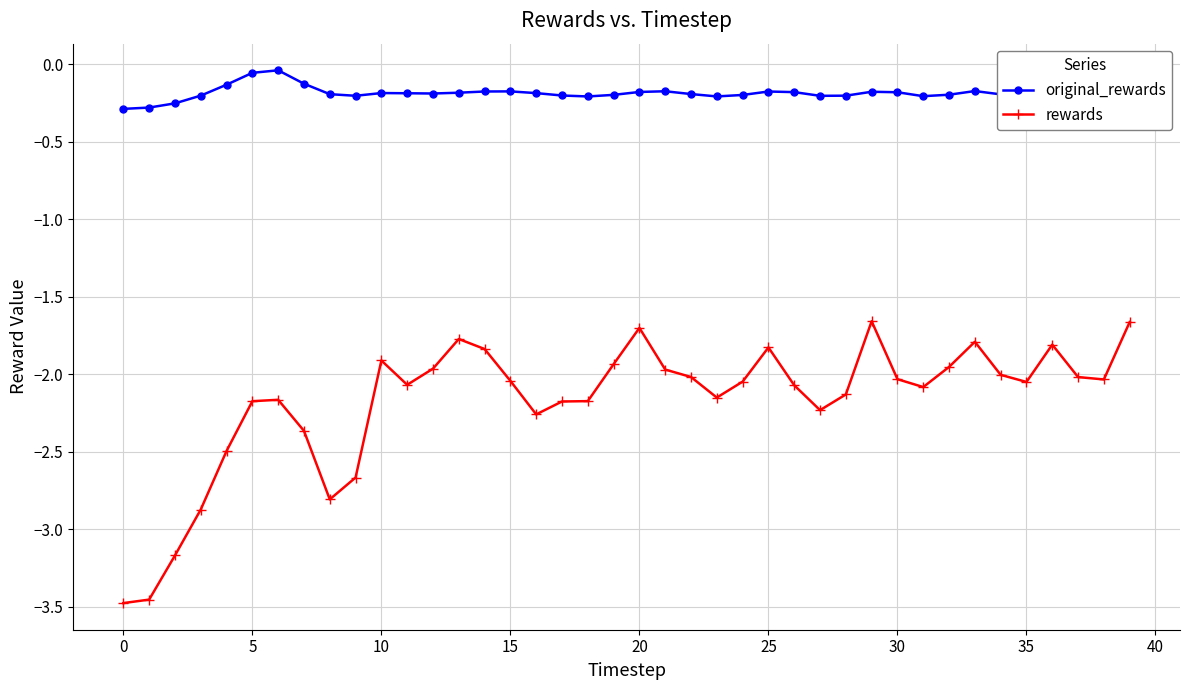

At how many categories does at least one series exceed -1?

40